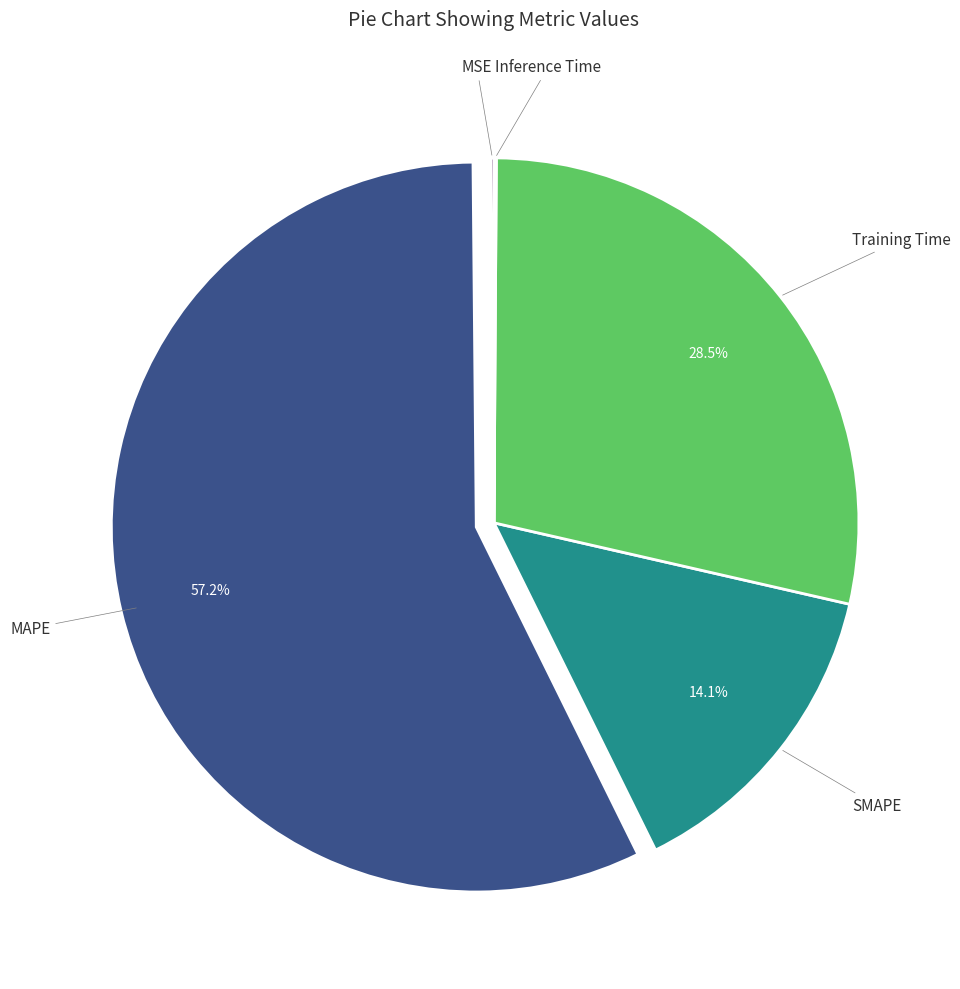

Is there any slice that represents more than half of the pie?

Yes